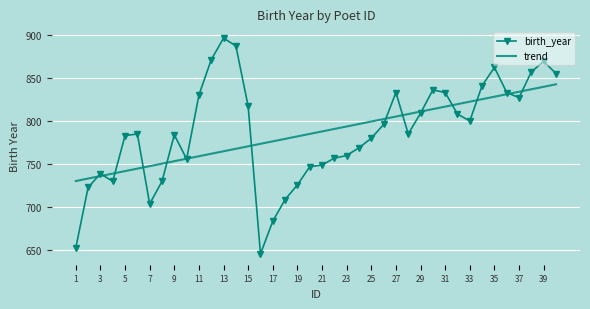

At how many categories does at least one series exceed 758?

33